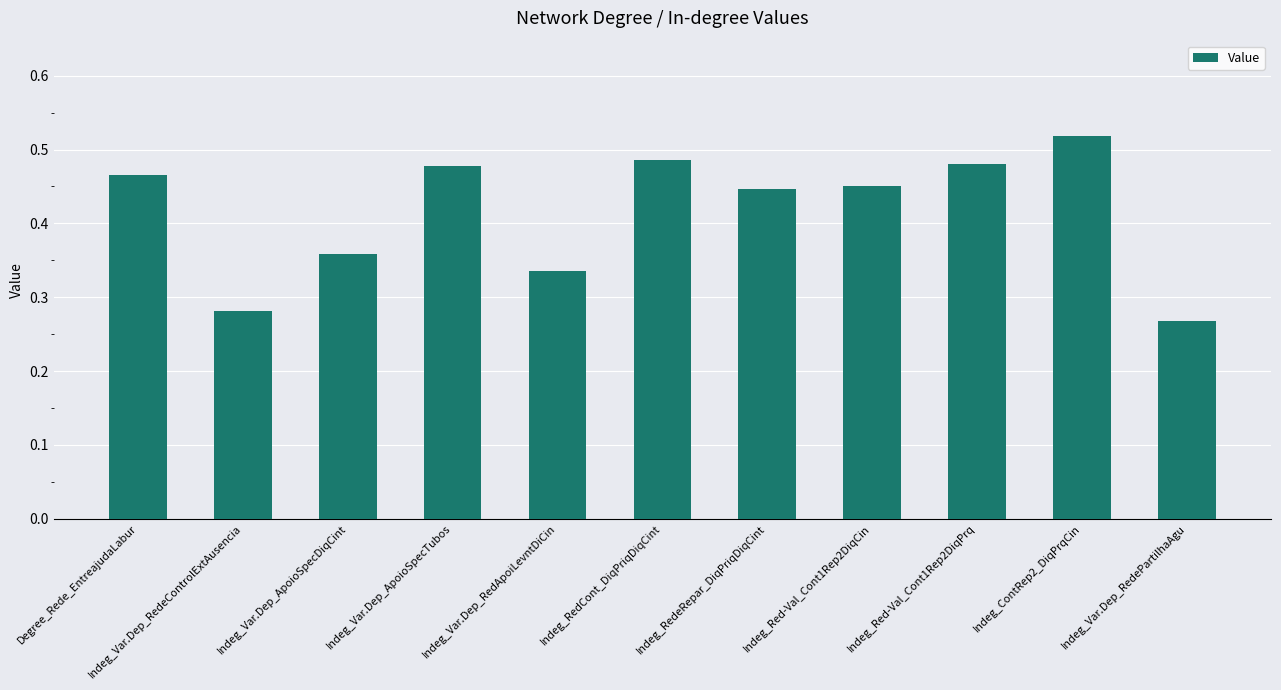

What is the sum of all values?

4.6